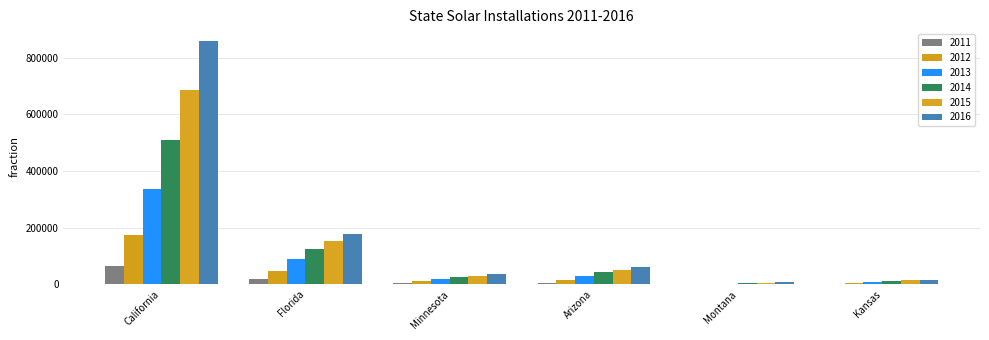

Does the chart contain stacked bars?

No